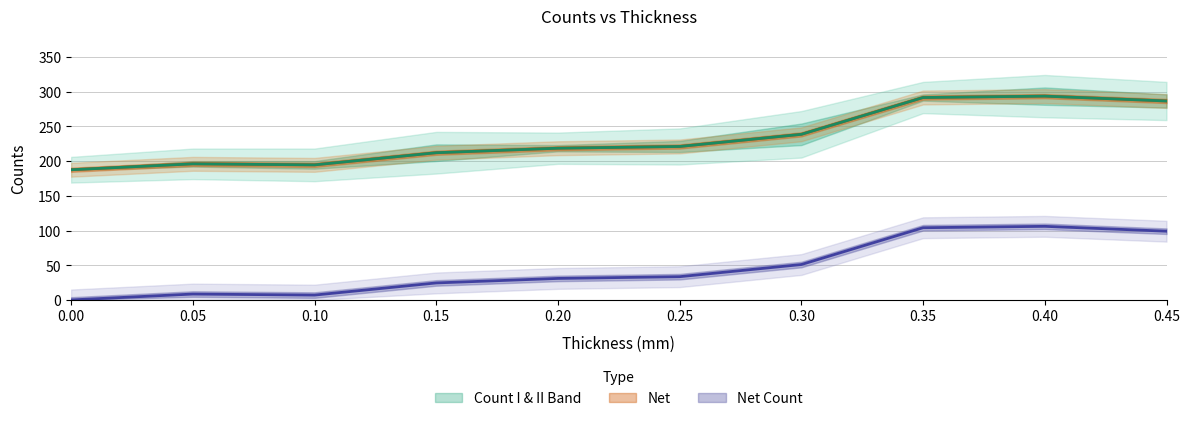

What is the label of the 1st point from the right?

0.45